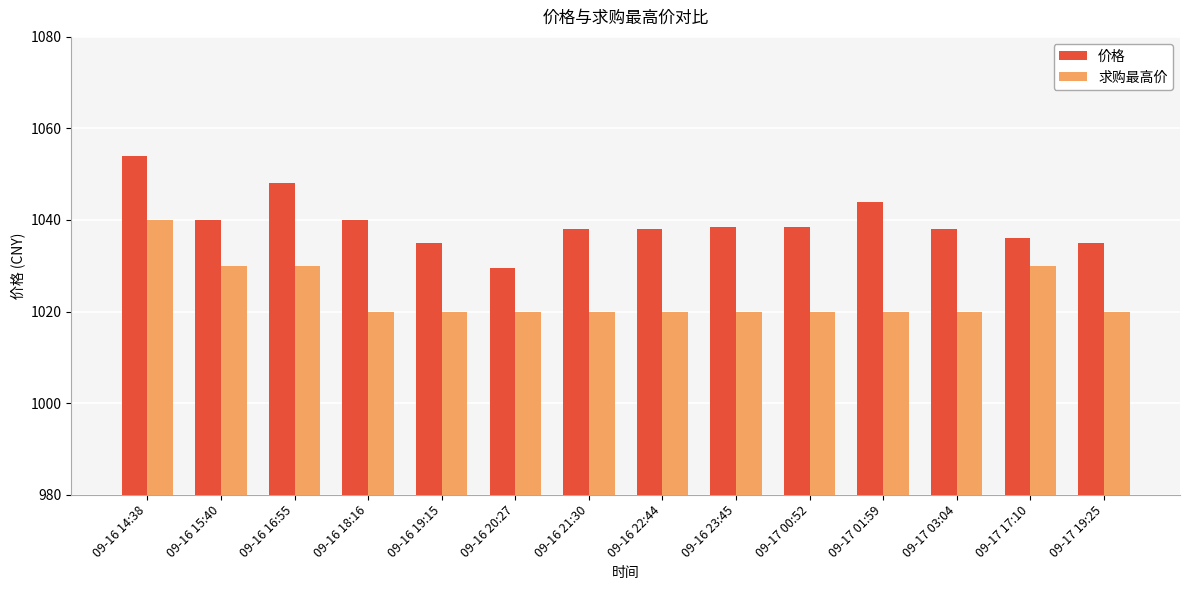

What position from the left is 09-16 20:27?

6